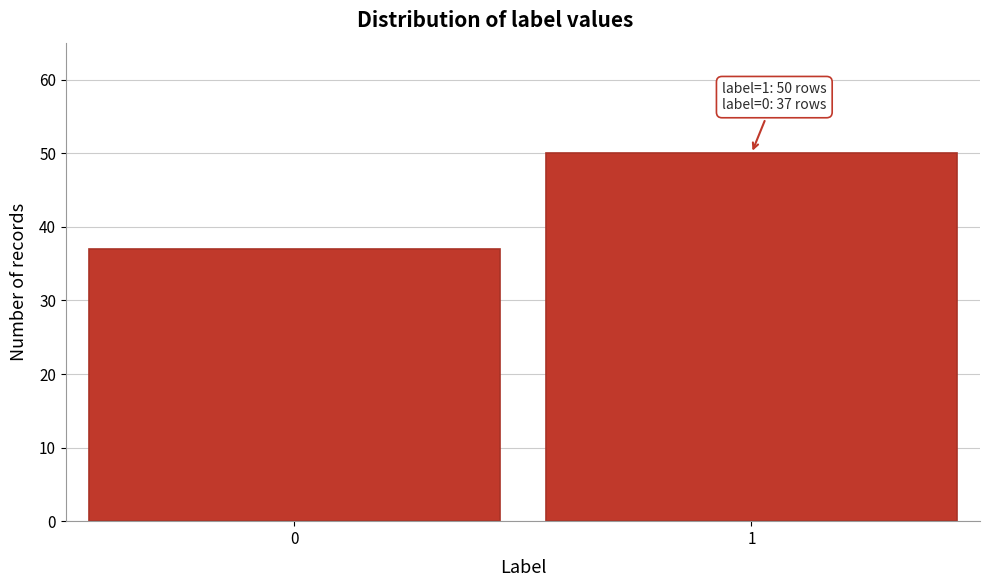

Reading left to right, list all the values displayed in this chart.

37	50